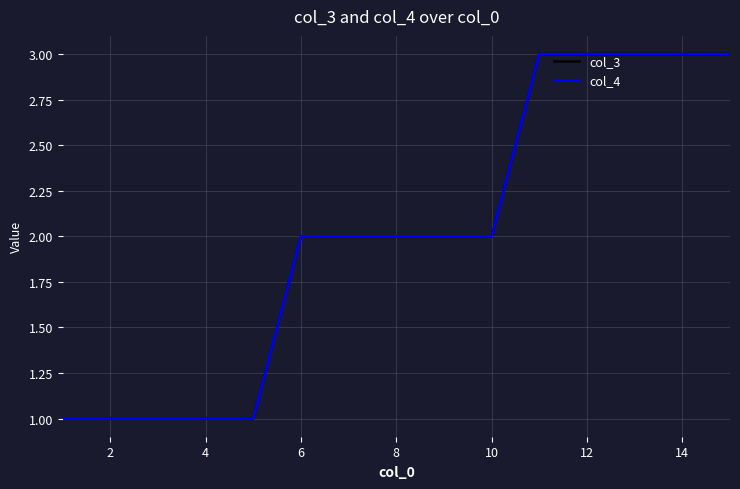

What is the difference between the maximum and minimum values in the col_3 series?

2